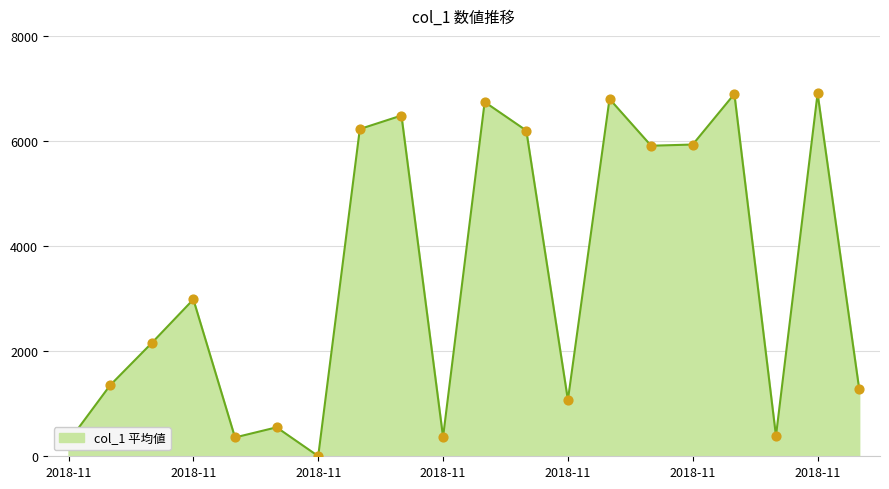

What is the difference between the maximum and minimum values?

6901.9